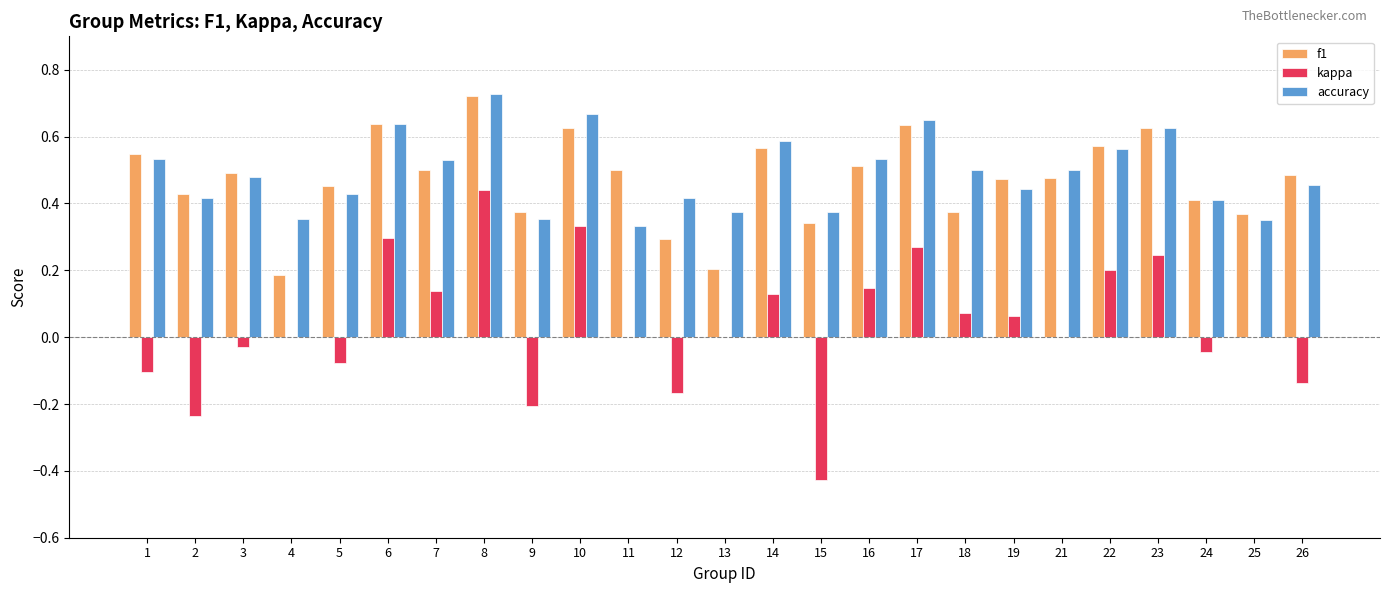

Count the number of data series in this chart.

3